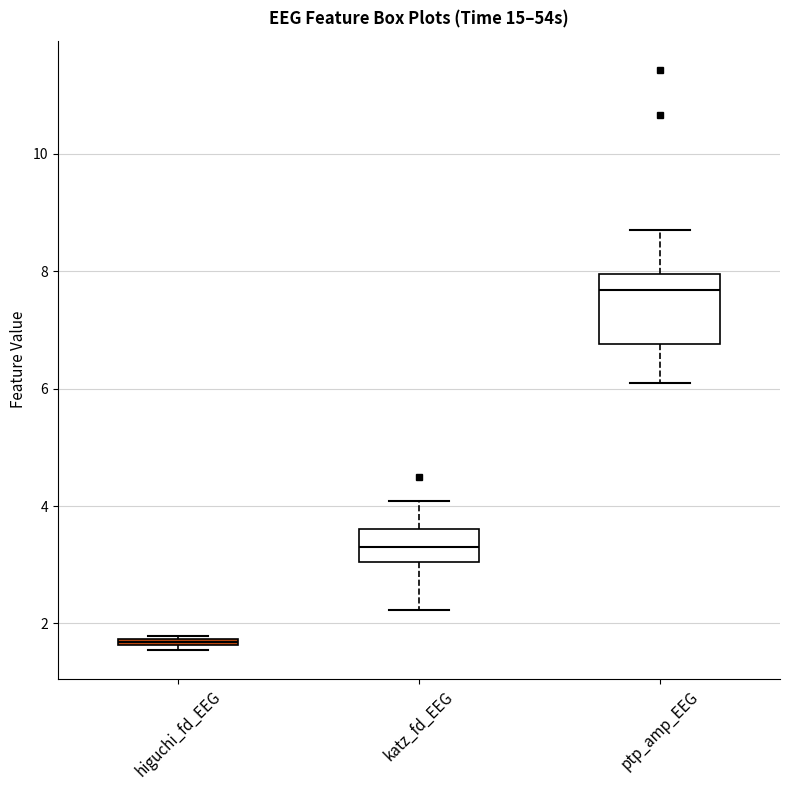

Which box's median line is the highest?

ptp_amp_EEG